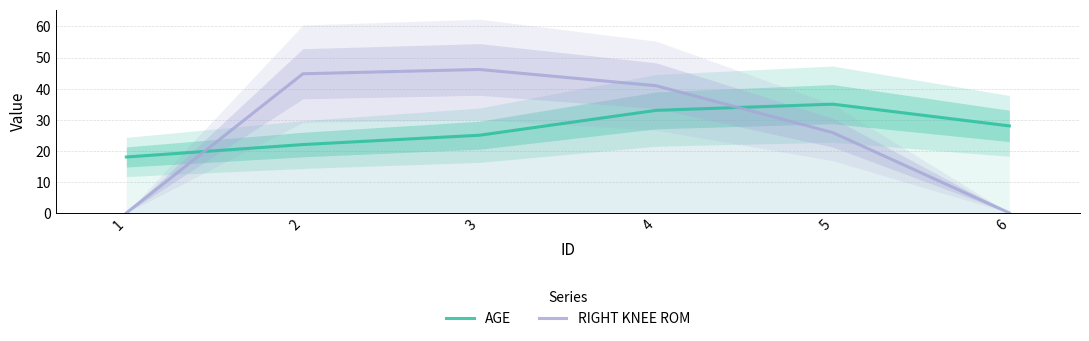

Is it true that AGE equals 28.0 at 6?

True